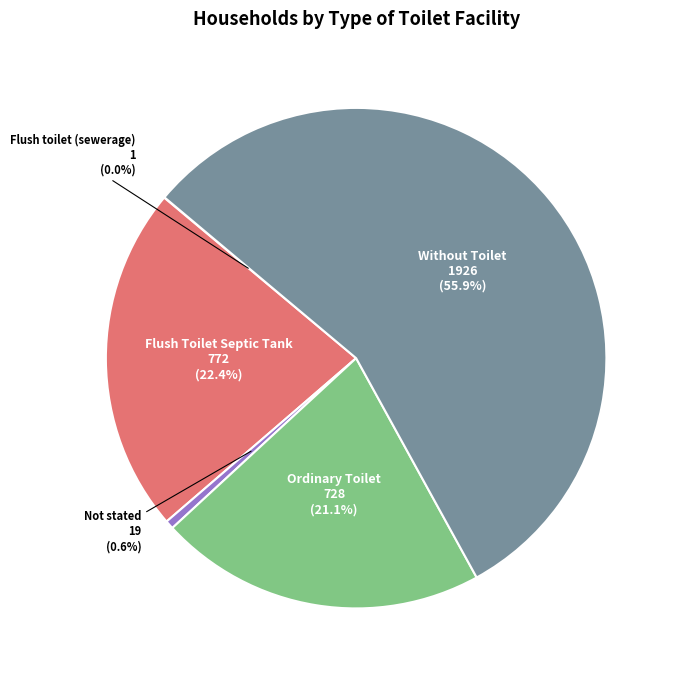

To the nearest percent, what percentage of the pie is Flush Toilet Septic Tank?

22%